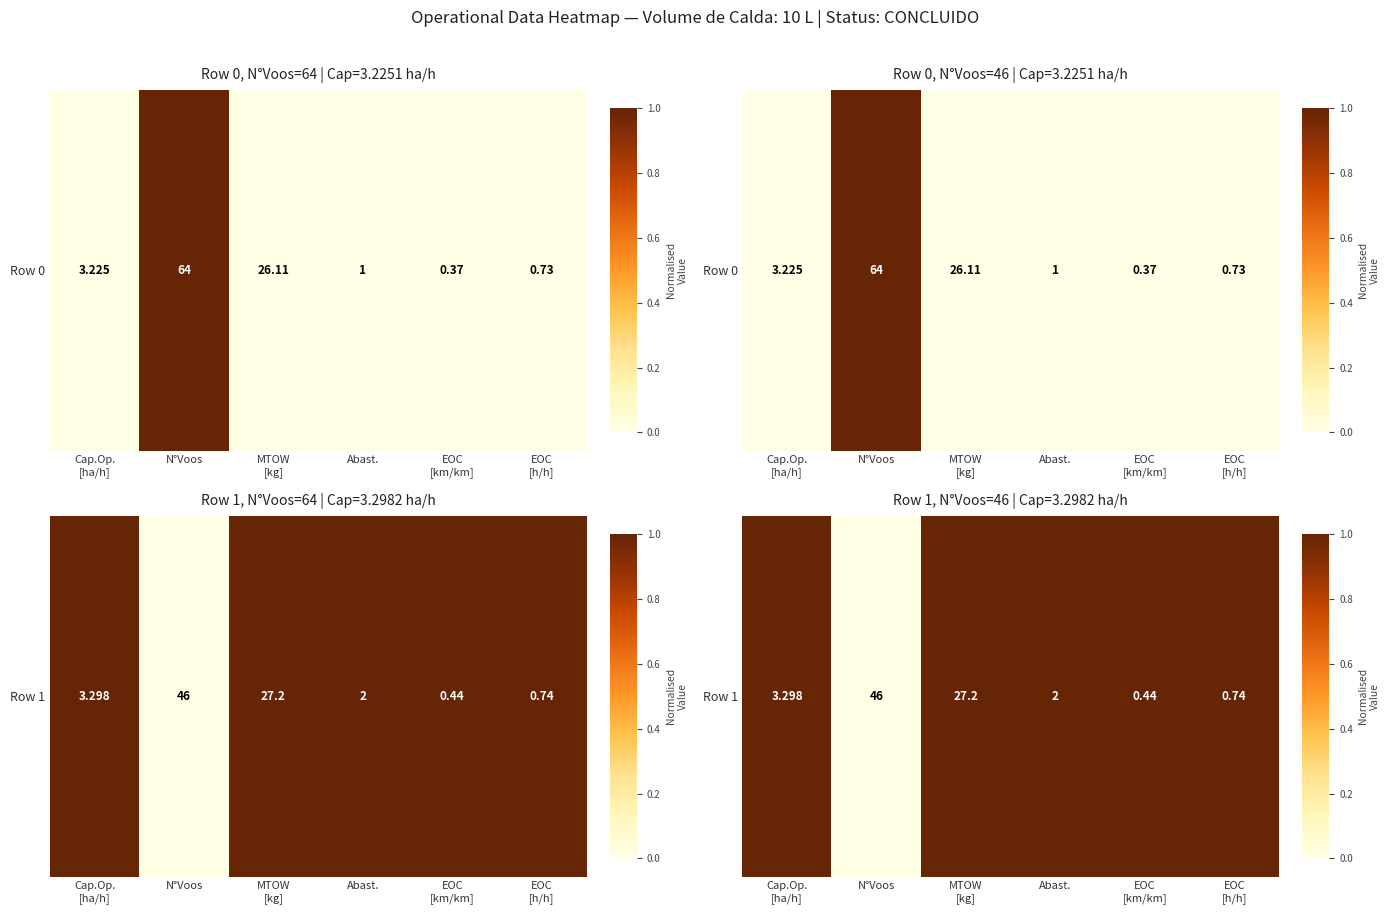

Reading left to right, transcribe all the data shown in this chart.

Cap.Op.
[ha/h]=1	N°Voos=0	MTOW
[kg]=1	Abast.=1	EOC
[km/km]=1	EOC
[h/h]=1